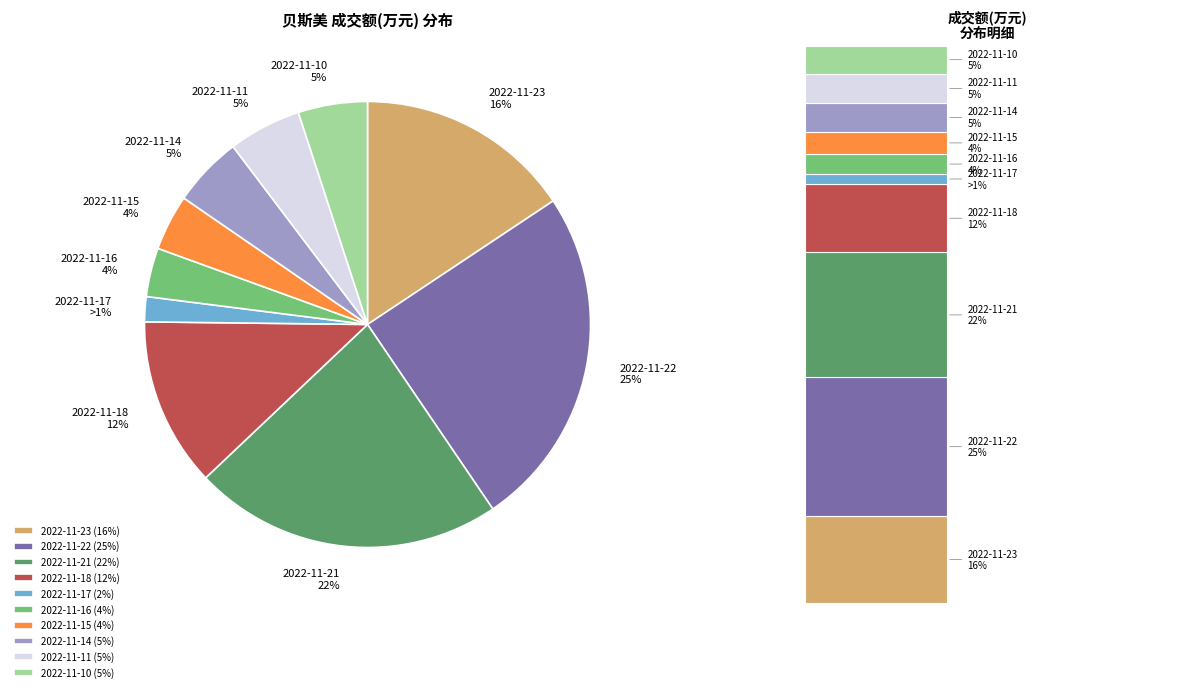

Is it true that 2022-11-17 is 8% of the pie?

False